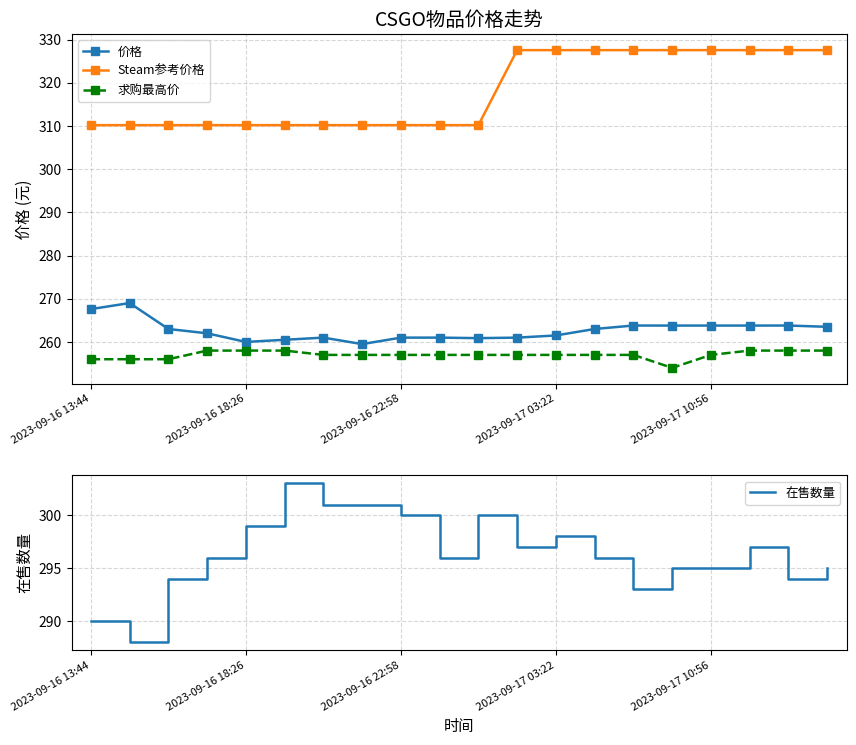

What are all the series names shown in the legend?

价格, Steam参考价格, 求购最高价, 在售数量